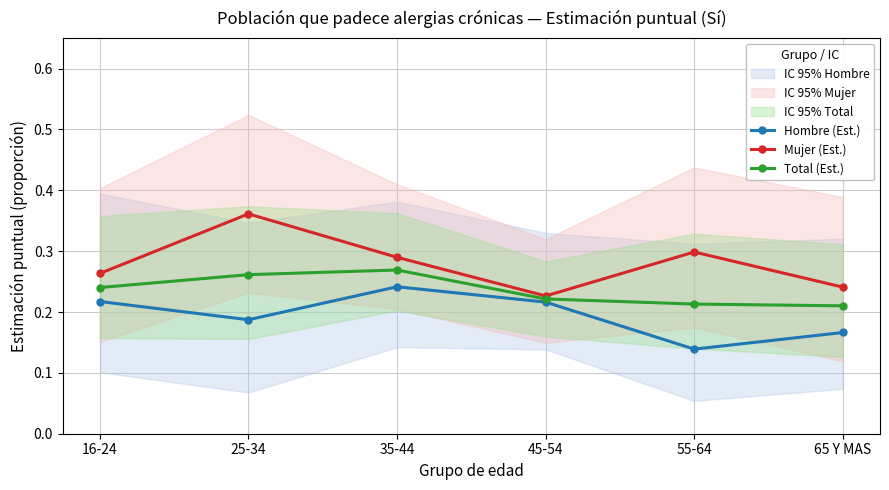

What is the minimum value shown in the chart?

0.1